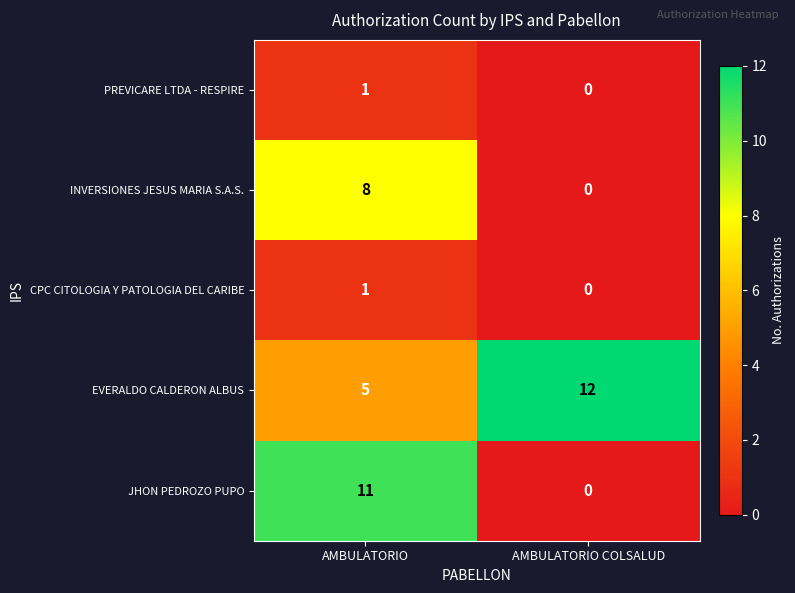

List the labels in order of INVERSIONES JESUS MARIA S.A.S. value, largest first.

AMBULATORIO, AMBULATORIO COLSALUD